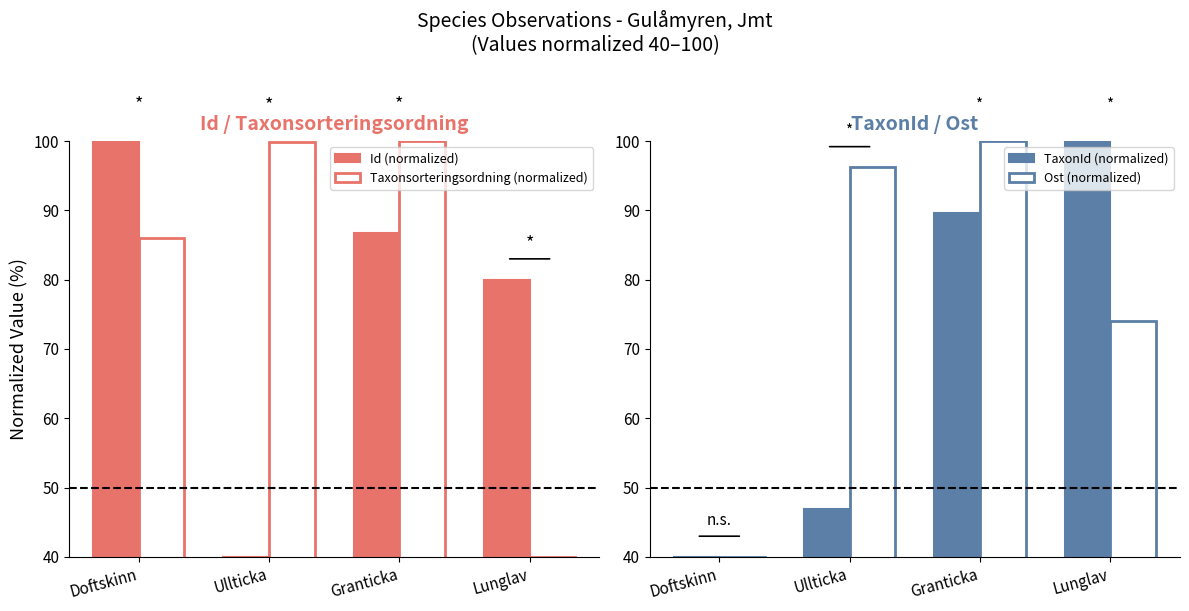

What is the label of the 2nd bar from the right?

Granticka